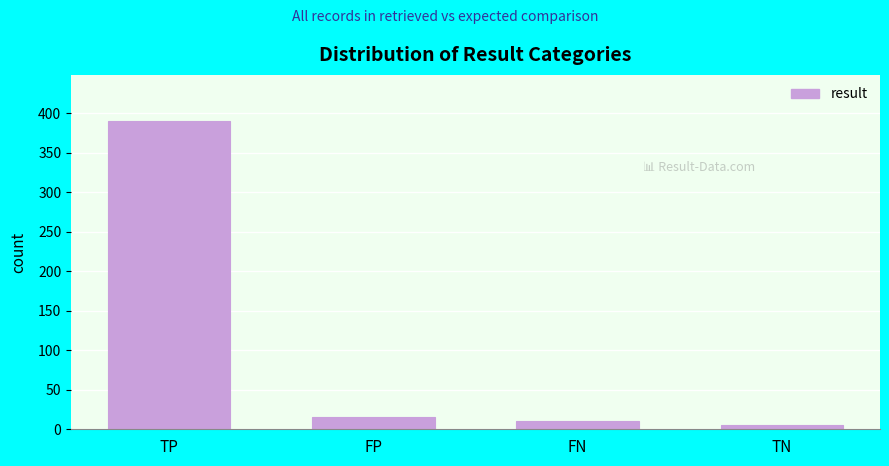

Reading left to right, transcribe all the data shown in this chart.

TP=390	FP=15	FN=10	TN=5